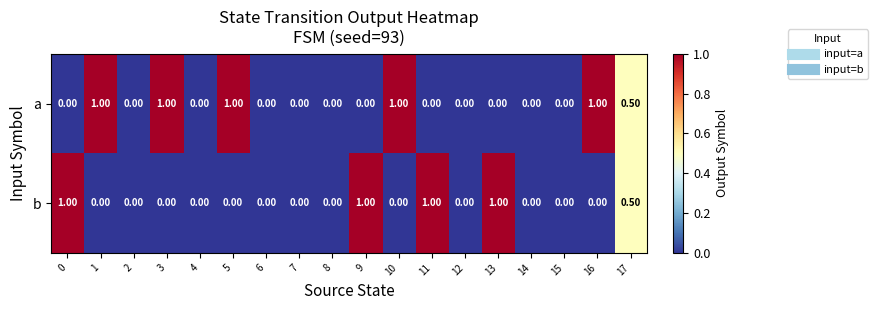

What is the difference between the highest and lowest values at 1?

1.0